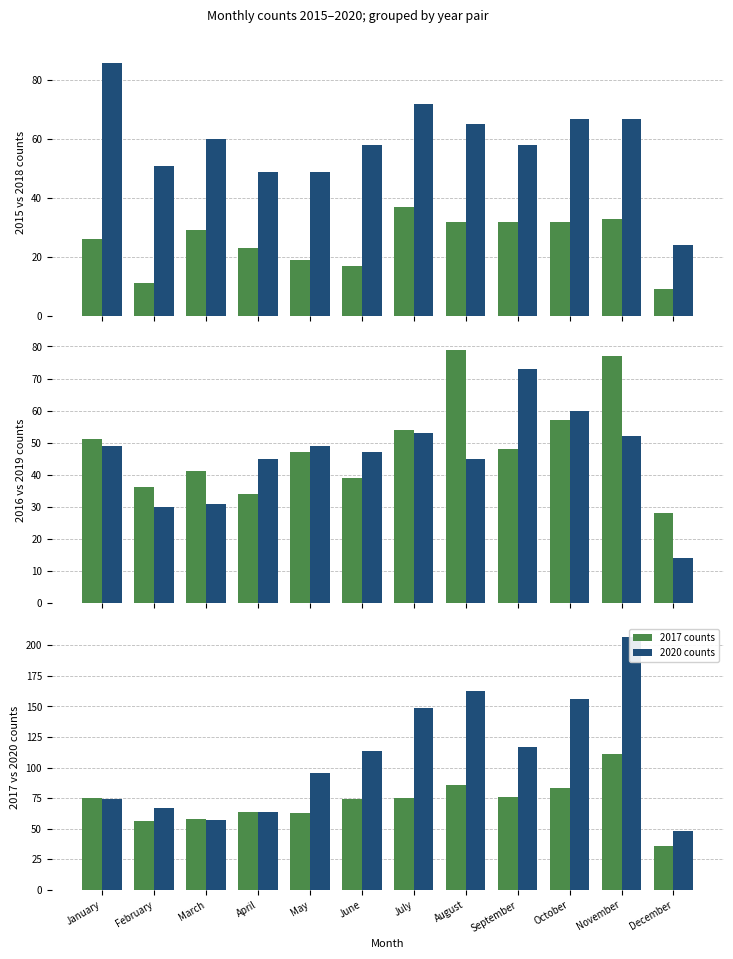

At July, list the series in order from smallest to largest.

2015 counts, 2019 counts, 2016 counts, 2018 counts, 2017 counts, 2020 counts